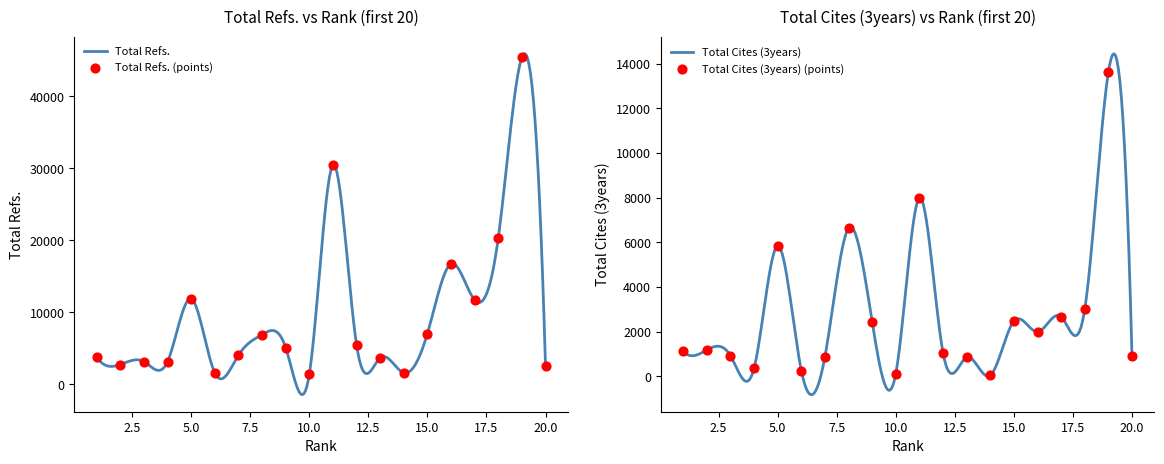

At how many categories does at least one series exceed 37421?

1